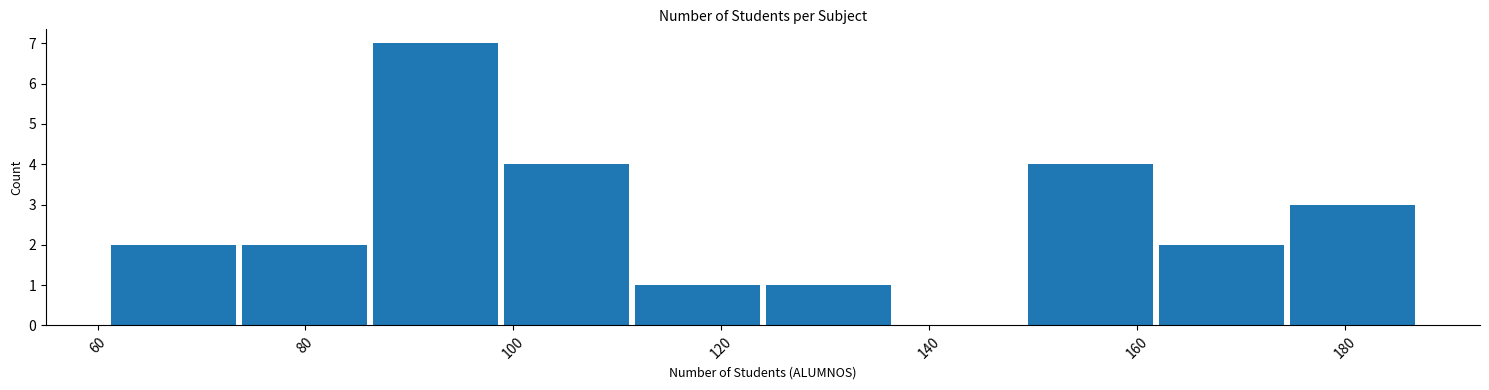

What is the height of the bar covering 161.8 to 174.4 on the x-axis? Neither the bar edges nor the heights are printed on the chart, so give them approximately, as read against the axes.

2